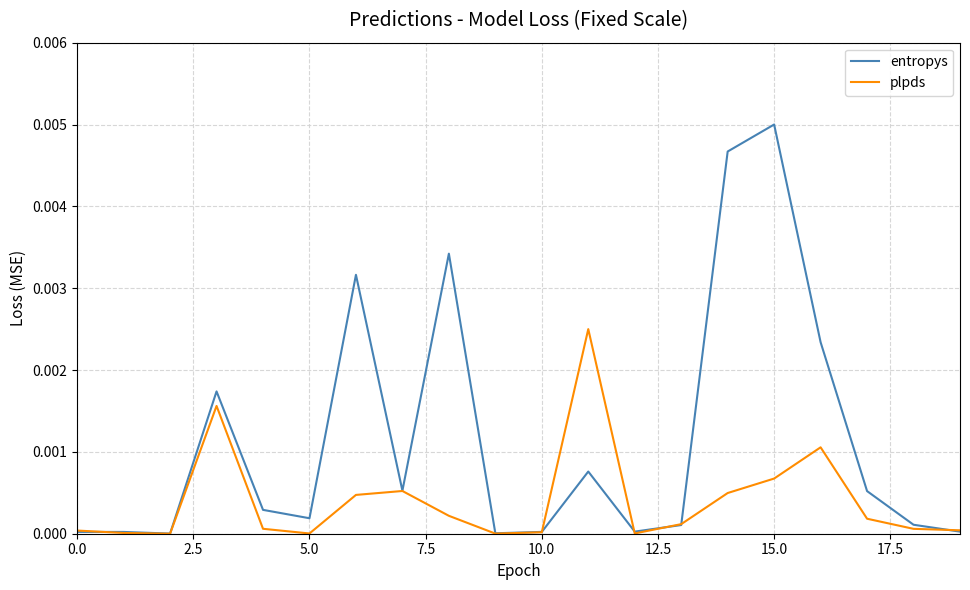

Which series has the largest total across all categories?

entropys